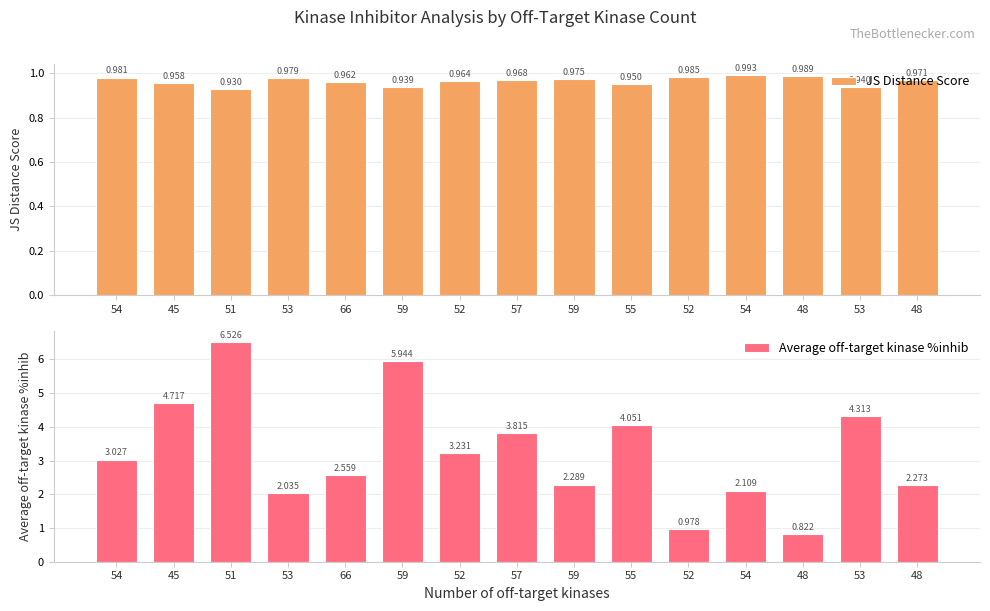

At 59, list the series in order from smallest to largest.

JS Distance Score, Average off-target kinase %inhib